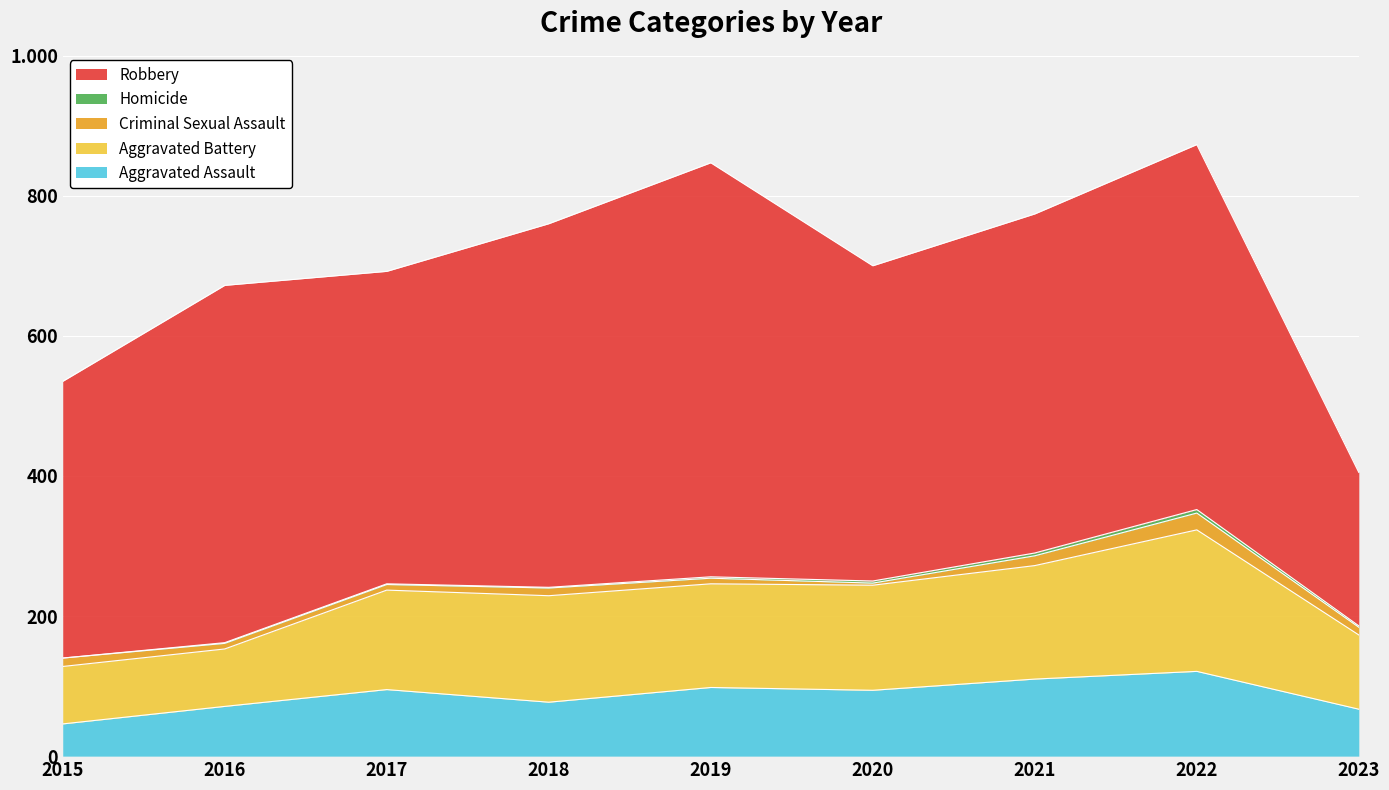

What is the value of the Homicide point at the 8th from the left?

5